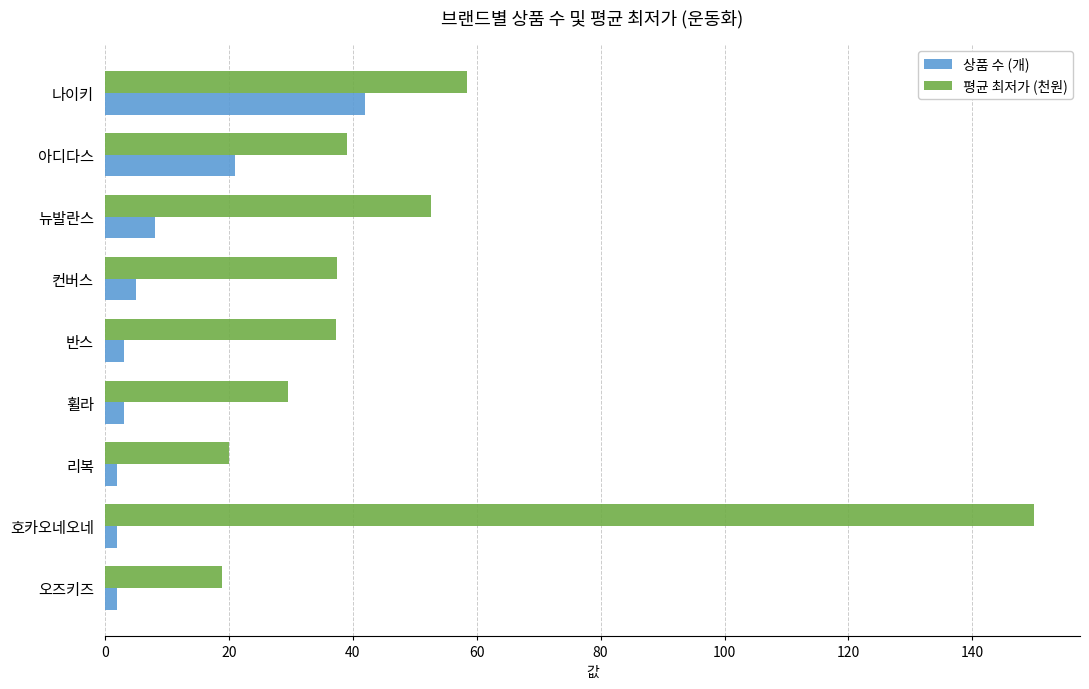

At which category is the sum across all series the highest?

호카오네오네